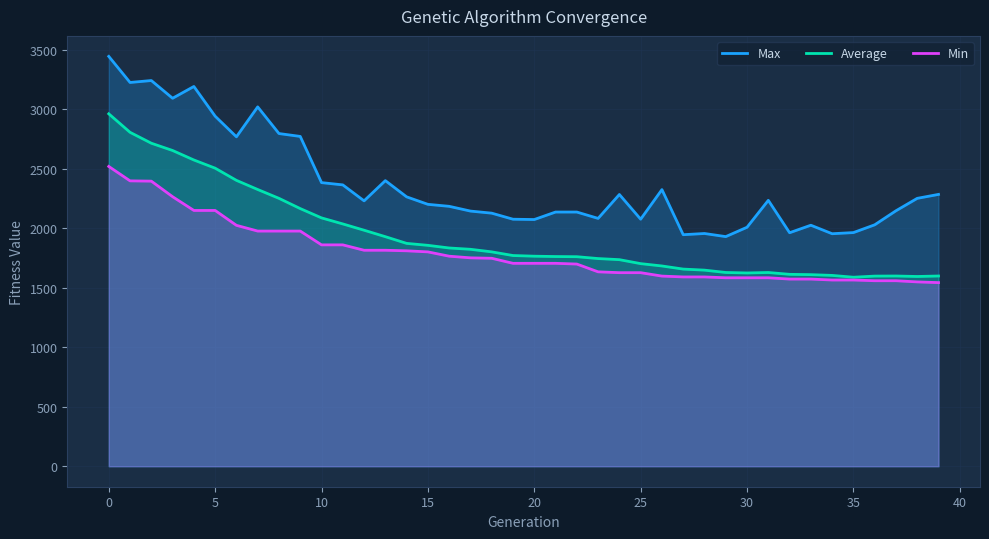

Rank the series at 34 from highest to lowest value.

Max, Average, Min